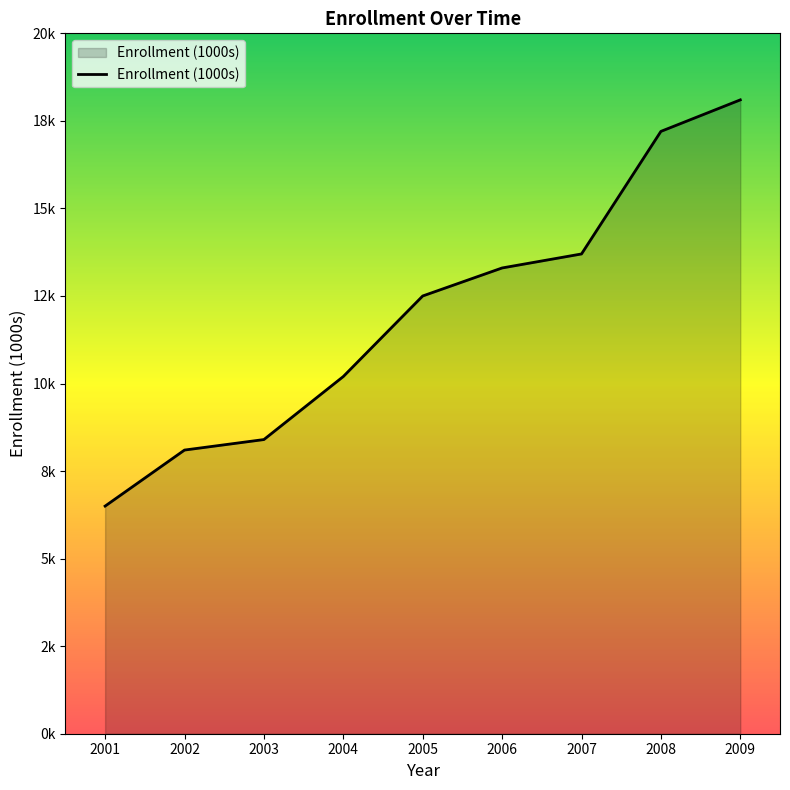

What is the difference between the maximum and minimum values?

11.6